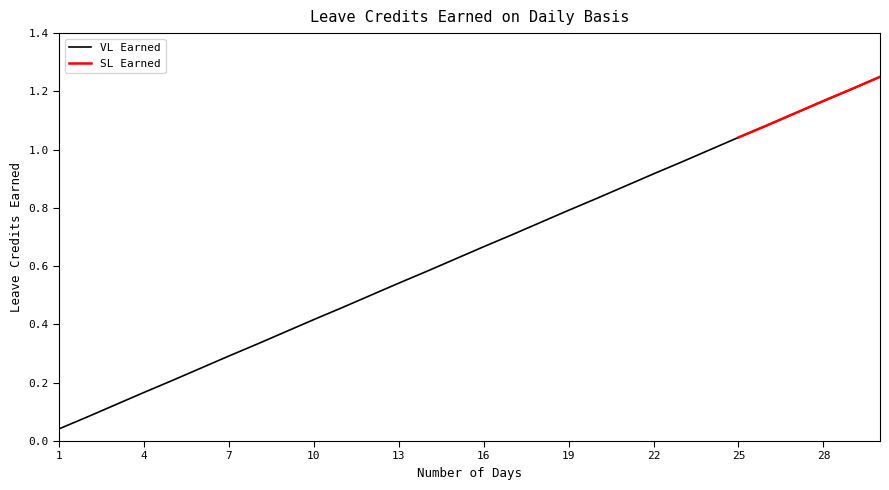

What is the greatest value displayed?

1.2